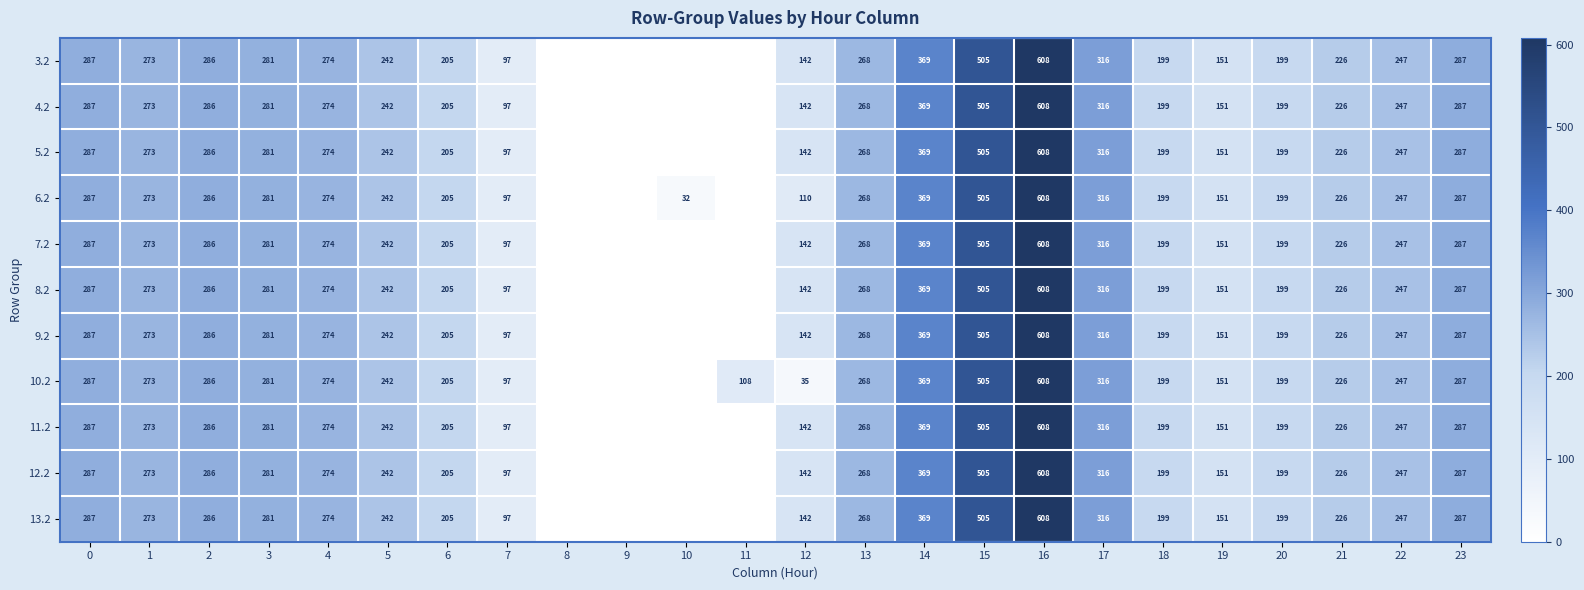

What is the difference between the 12.2 values at 15 and 6?

300